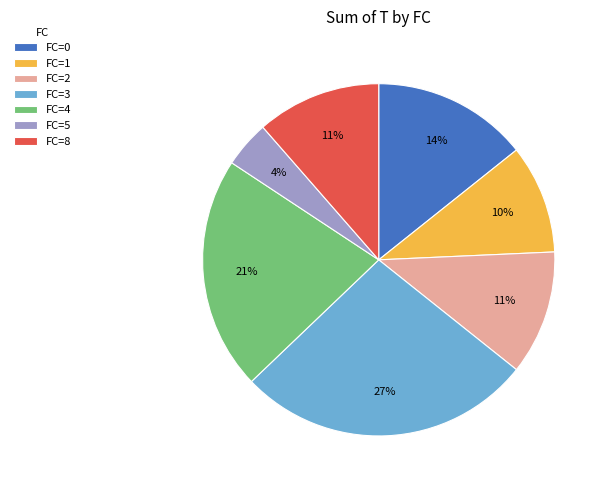

The FC=1 slice represents 22% of the pie. True or false?

False